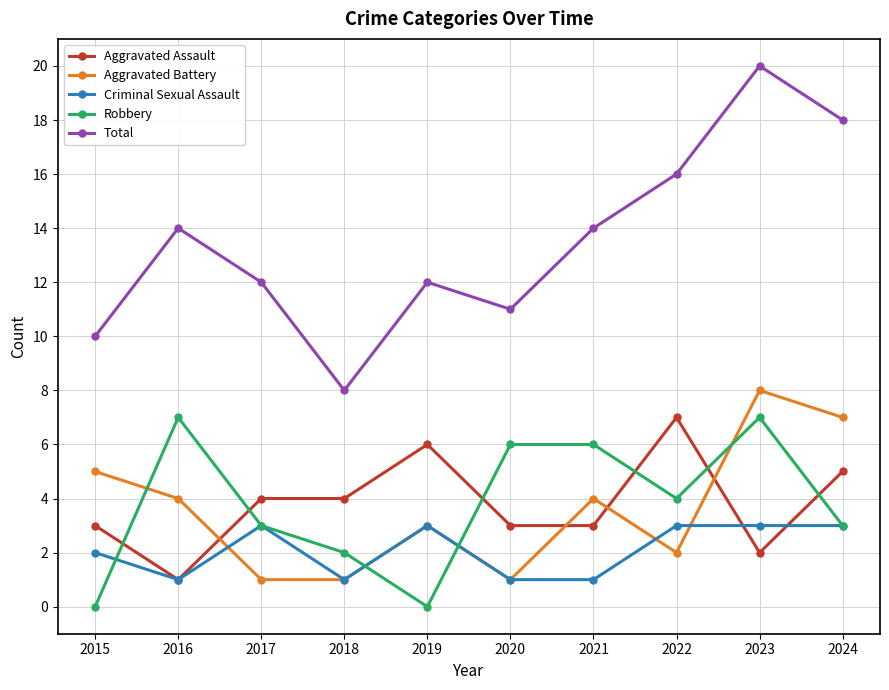

In Aggravated Battery, how many points are higher than both neighbors (excluding endpoints)?

3